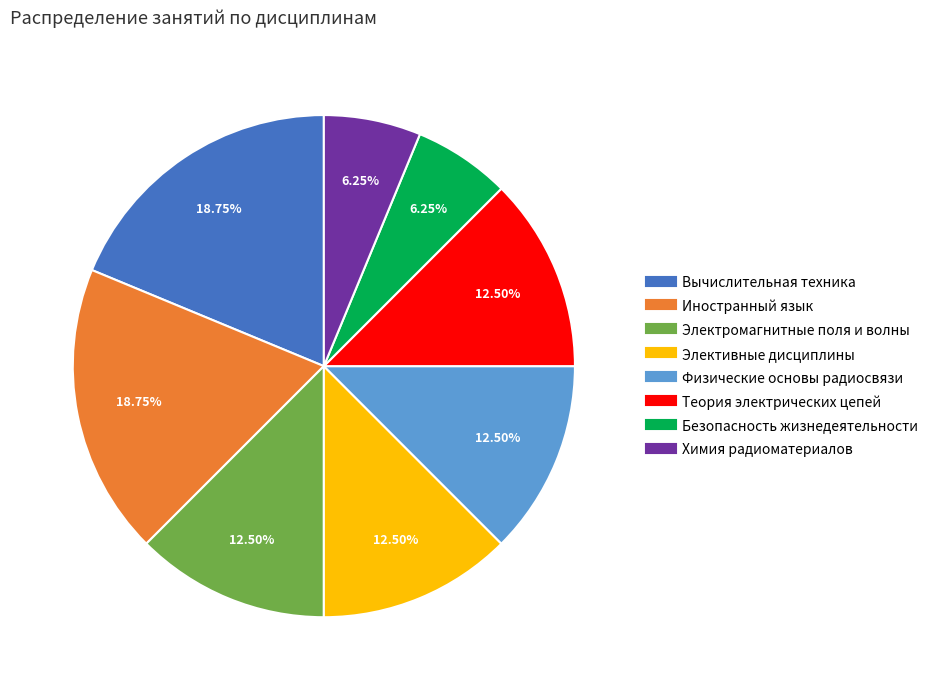

Is Химия радиоматериалов the majority of the pie?

No